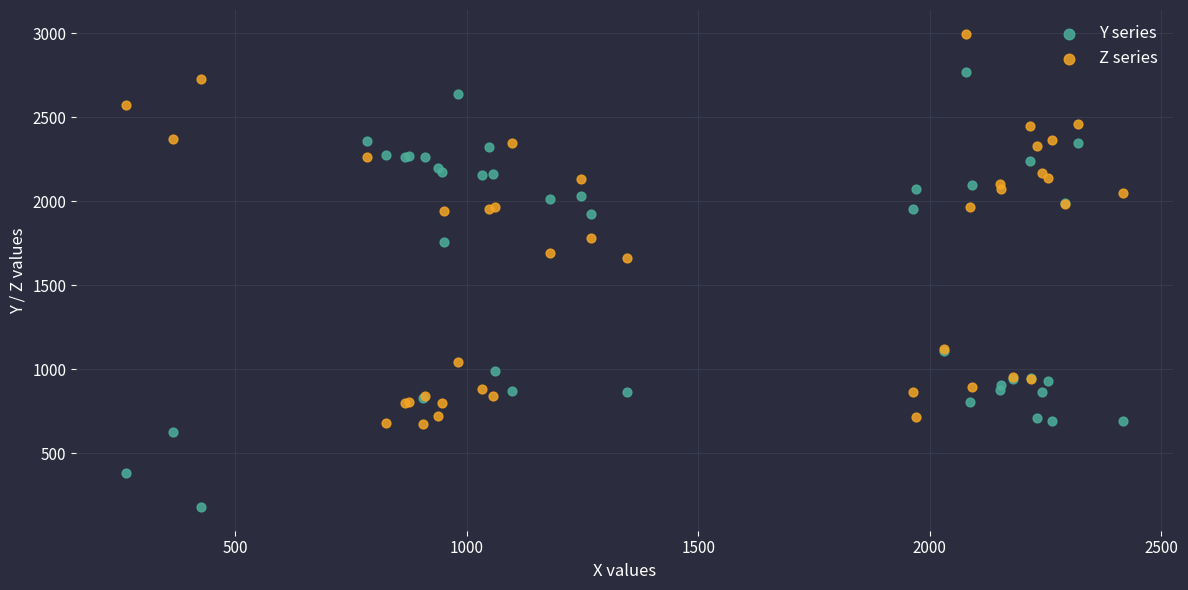

Which series has the largest Y range (max minus min)?

Y series